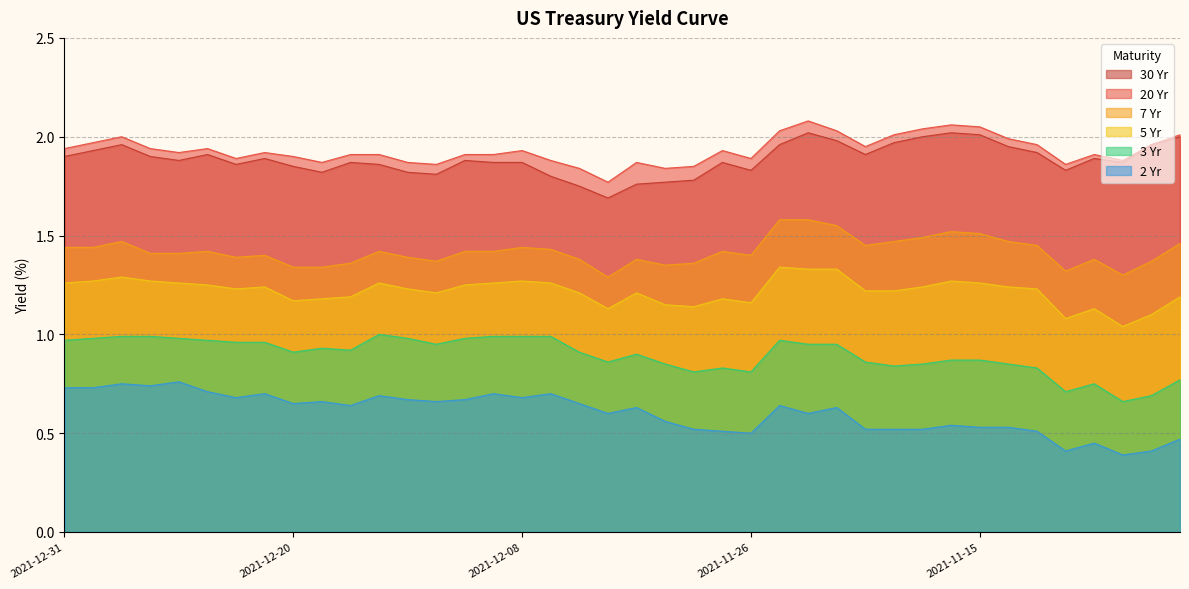

True or false: 2 Yr and 20 Yr intersect in this chart.

False